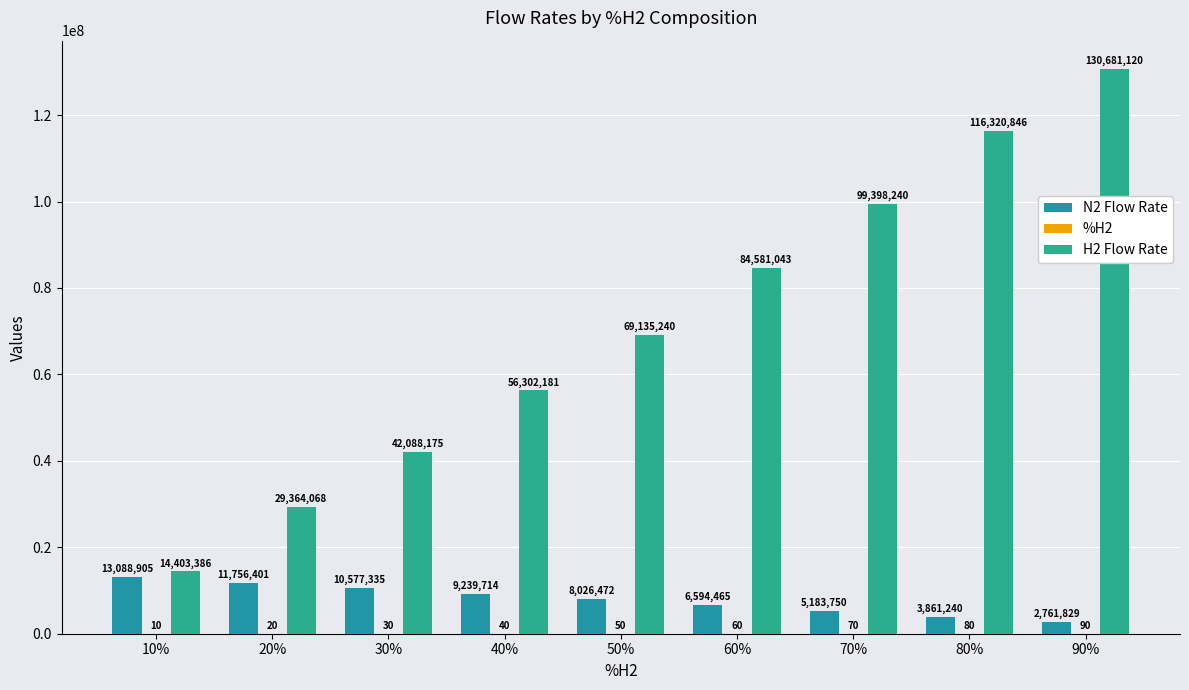

What is the difference between the maximum and second lowest values in the N2 Flow Rate series?

9227664.4